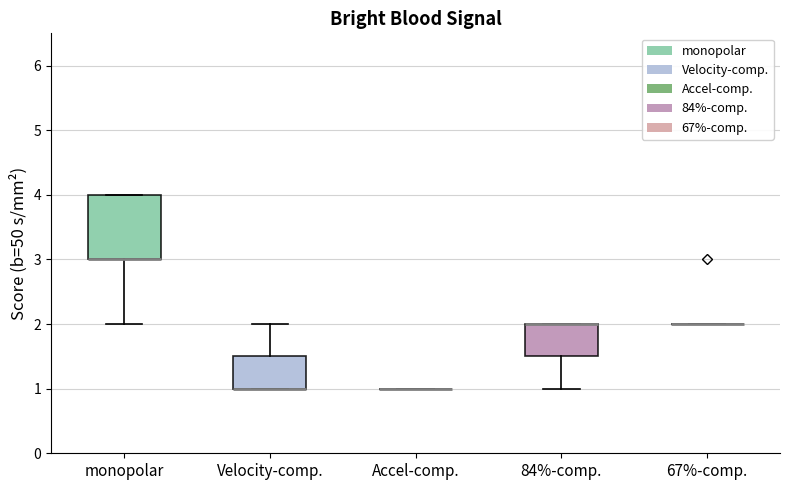

Reading left to right, transcribe this box plot: for each box, give where its median line is, the range the box spans, and where its two whiskers end, as read against the y-axis. The values are not printed on the chart, so give them approximately, as read against the axis.

monopolar: median 3.0 (drawn on the box's lower edge), box 3.0 to 4.0, whiskers 2.0 to 4.0
Velocity-comp.: median 1.0 (drawn on the box's lower edge), box 1.0 to 1.5, whiskers 1.0 to 2.0
Accel-comp.: box collapsed to a line at 1.0, whiskers 1.0 to 1.0
84%-comp.: median 2.0 (drawn on the box's upper edge), box 1.5 to 2.0, whiskers 1.0 to 2.0
67%-comp.: box collapsed to a line at 2.0, whiskers 2.0 to 2.0